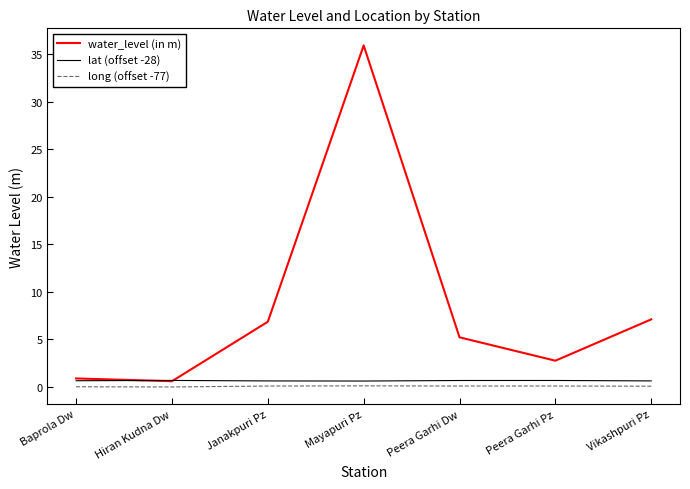

How many lines are shown in the chart?

3